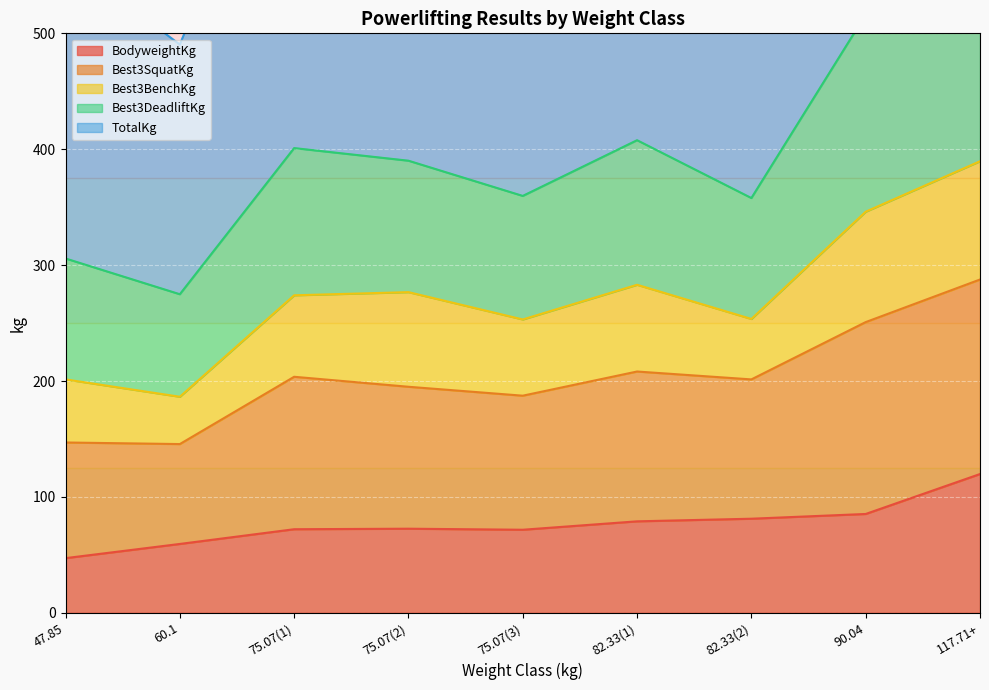

What is the minimum value for BodyweightKg?

47.2